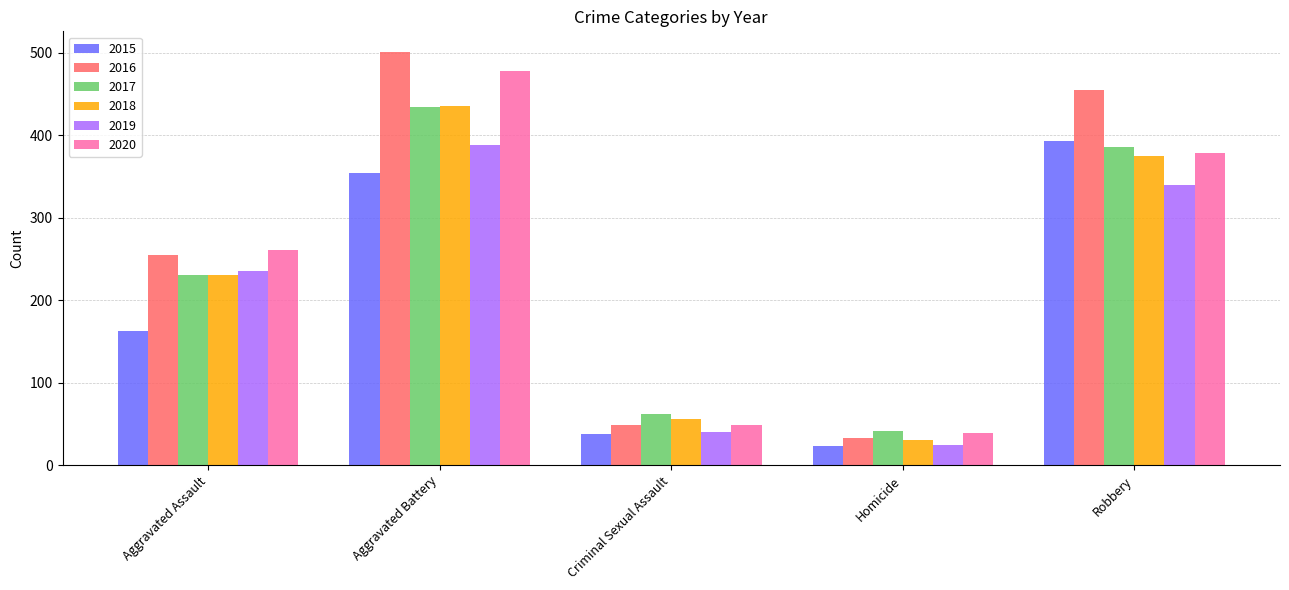

Which category has the lowest value in the 2017 series?

Homicide